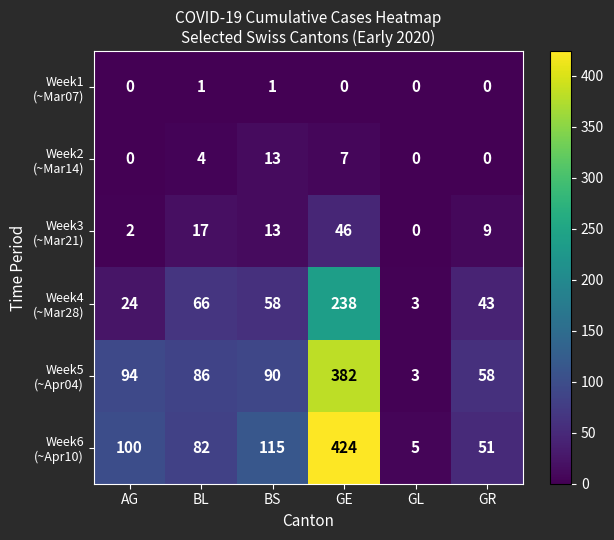

What is the spread (max minus min) of values at GL?

5